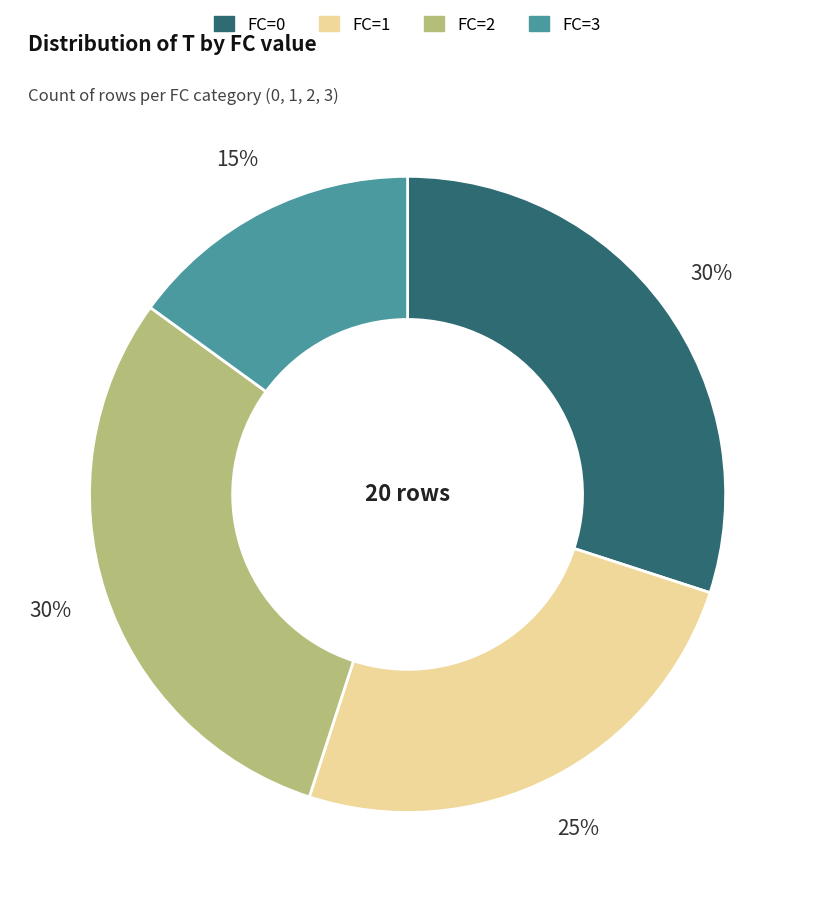

Is it true that FC=0 is 30% of the pie?

True